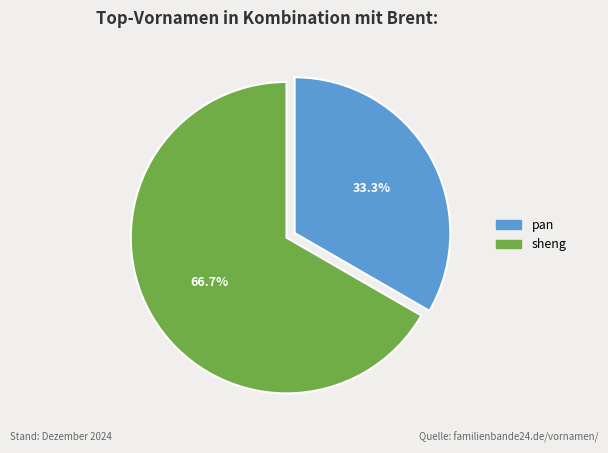

Does pan represent more than half of the total?

No